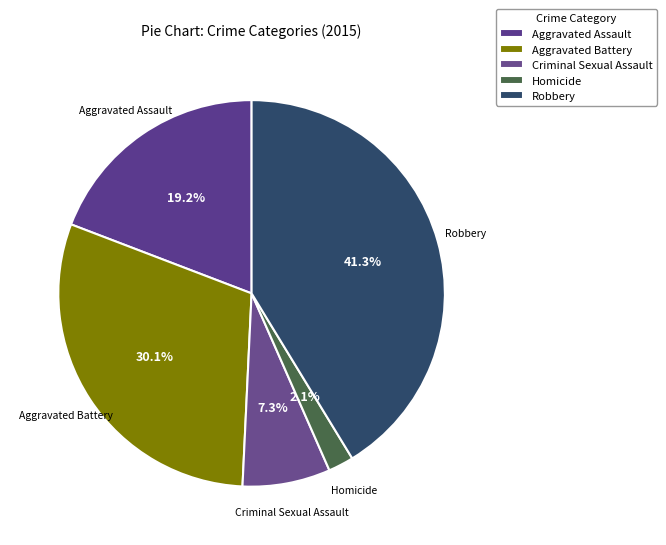

Rank the categories by value from lowest to highest.

Homicide, Criminal Sexual Assault, Aggravated Assault, Aggravated Battery, Robbery